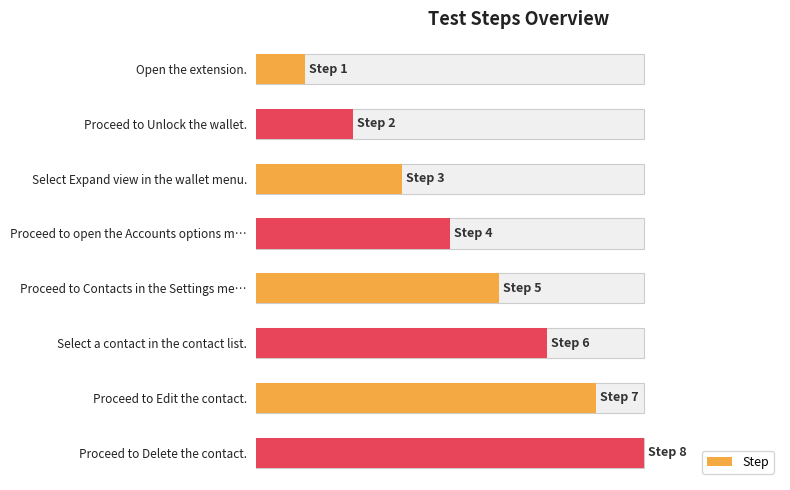

The chart shows a value of 1.0 at Select a contact in the contact list.. True or false?

False